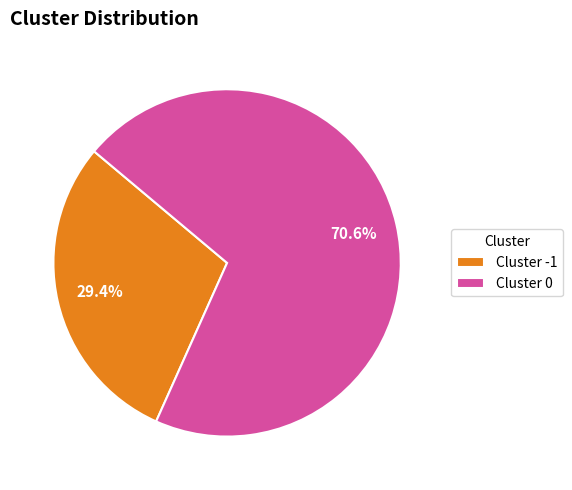

To the nearest percent, what is the difference between the largest and smallest slice percentages?

41%